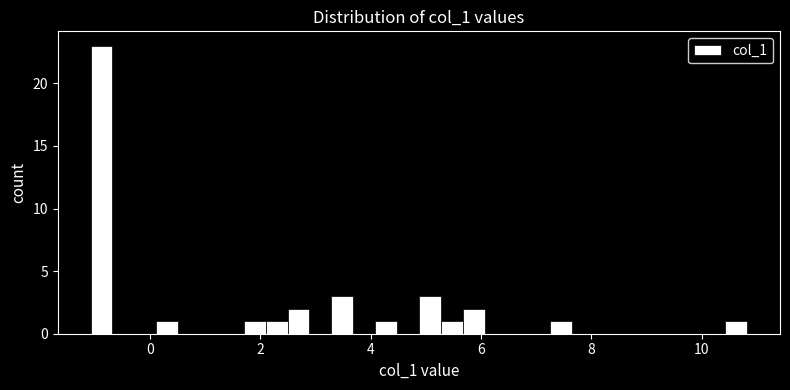

Read against the x-axis, roughly where is the centre of the tallest bar?

-0.8